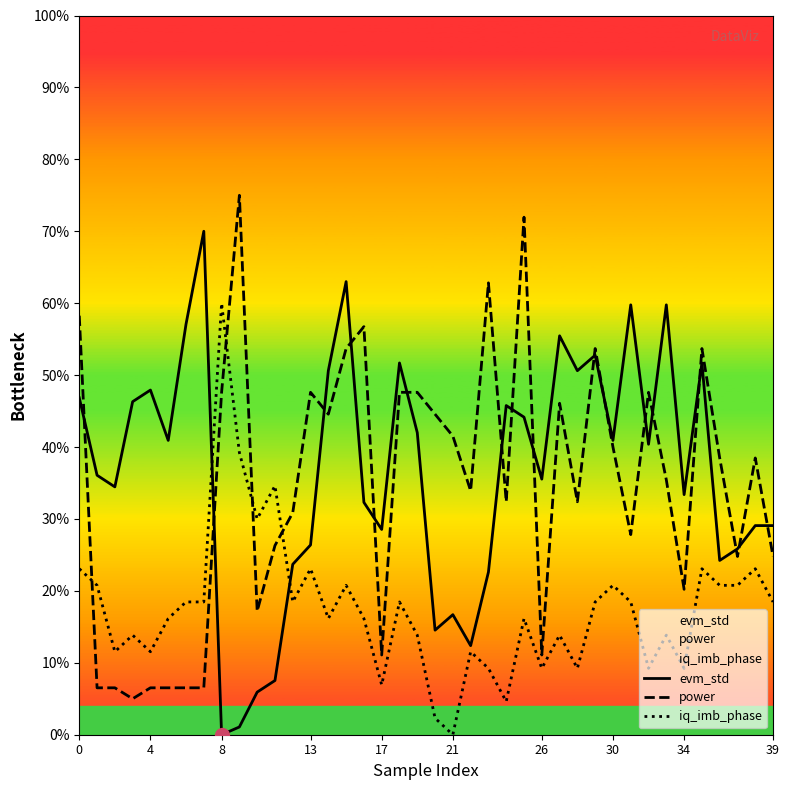

True or false: iq_imb_phase has a value of 4.6 at 28.

False